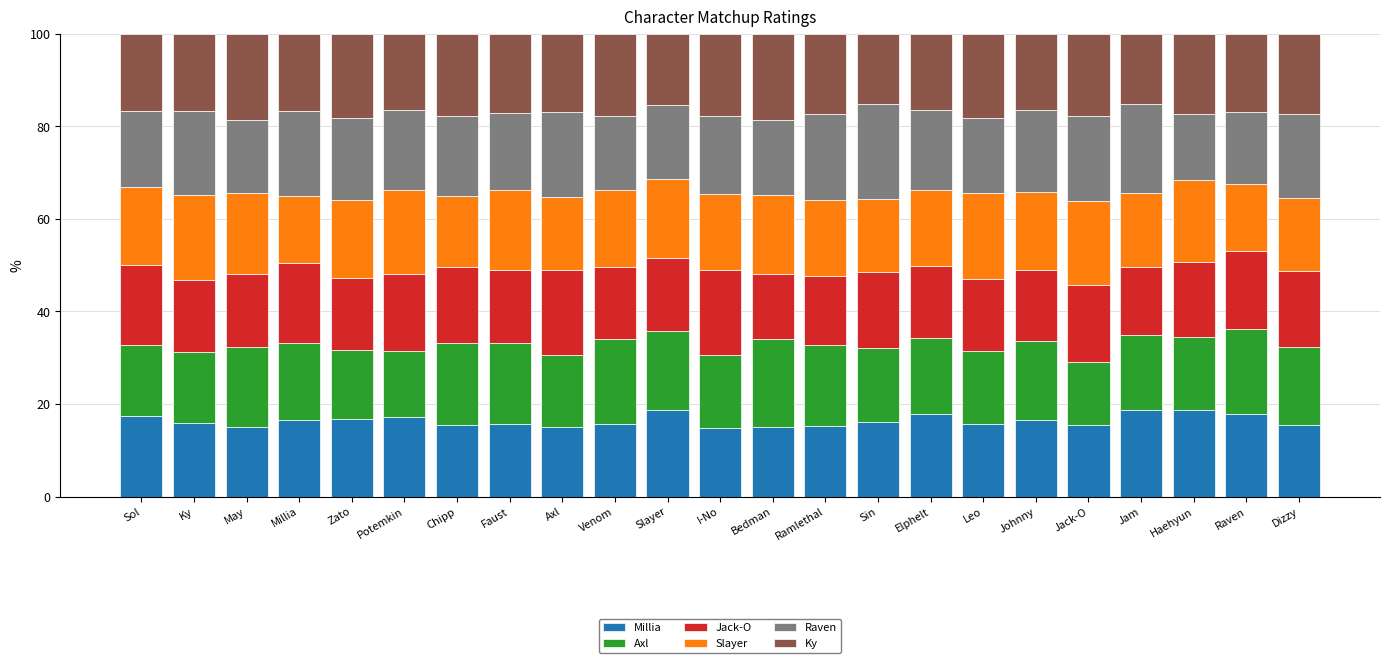

What is the total value across all series at Slayer?

100.0